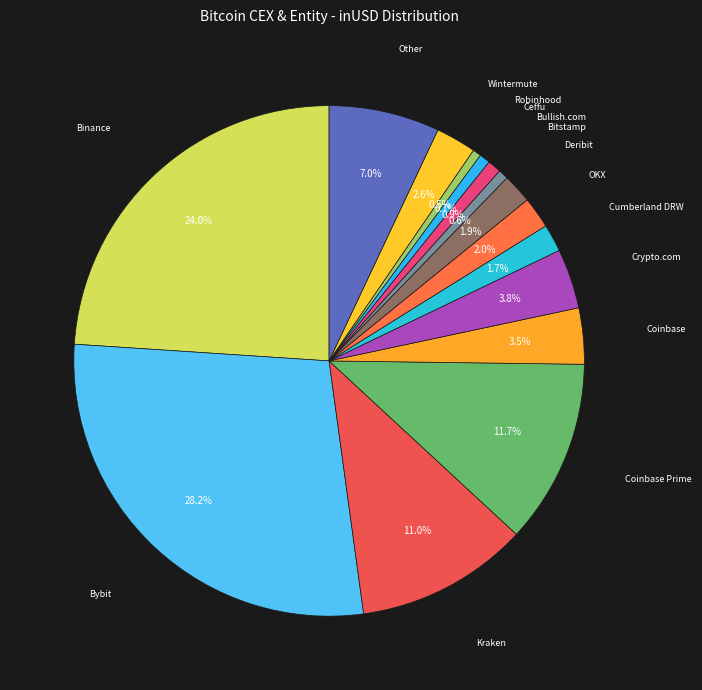

Does any single category account for the majority?

No